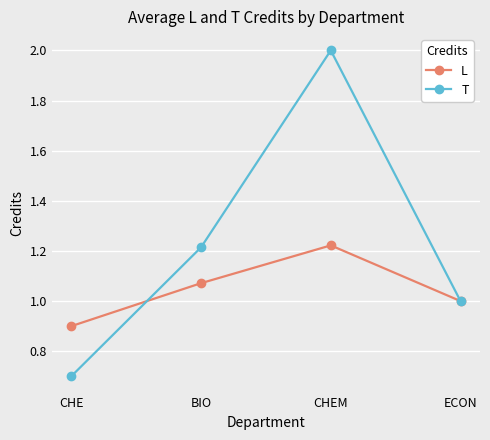

Where is the first local maximum for L?

CHEM